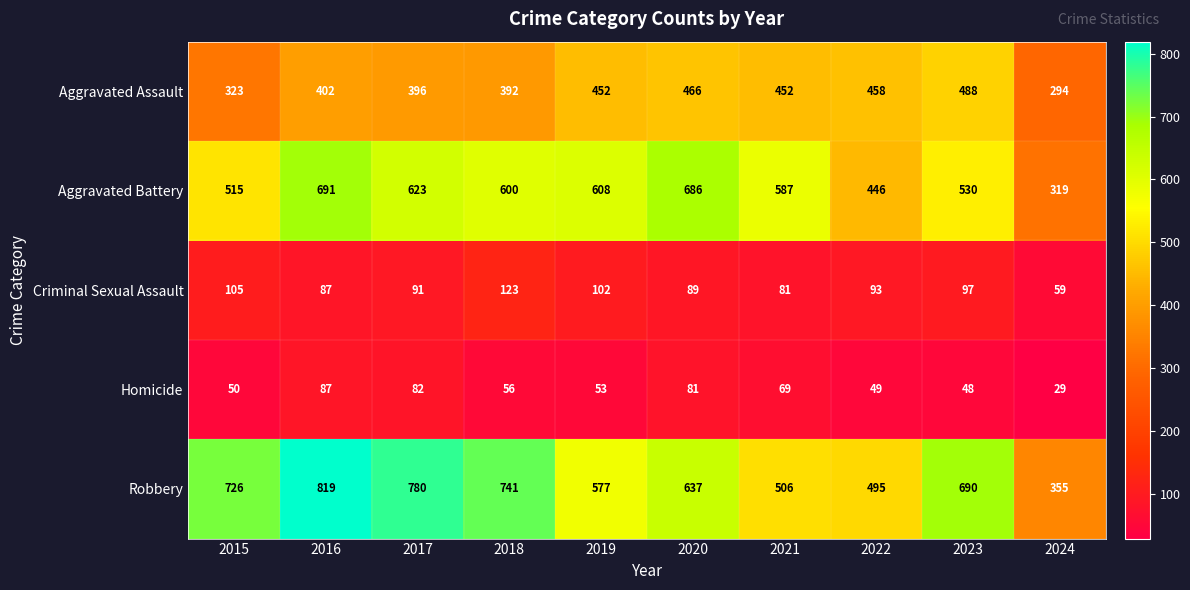

What value does the Aggravated Battery series have at 2019, to the nearest 5?

610